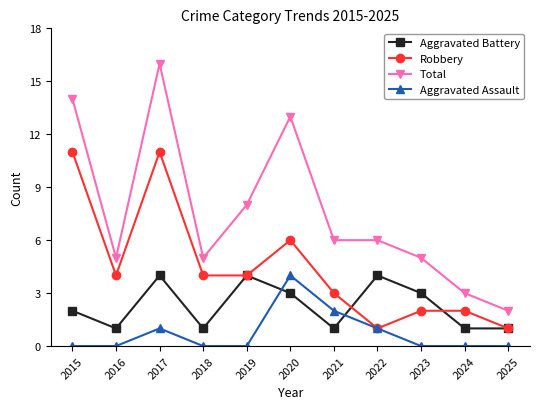

Is the value of Aggravated Assault at 2022 greater than the value of Aggravated Battery at 2022?

No